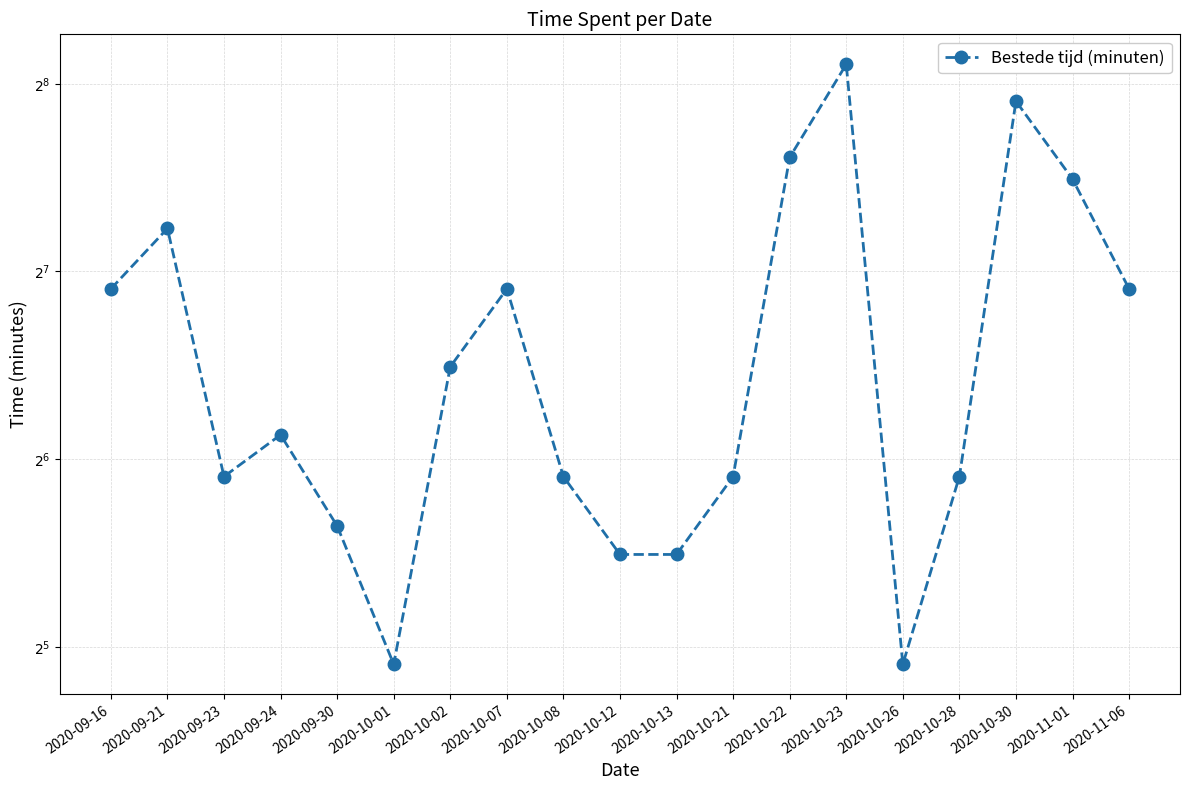

What is the maximum value shown in the chart?

275